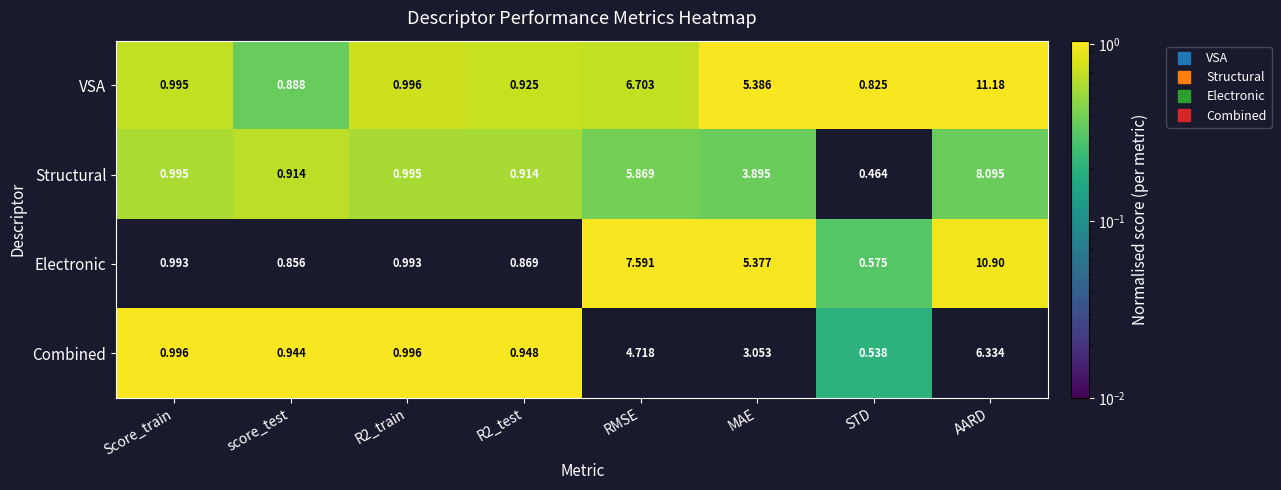

Which series has the largest range (max minus min)?

VSA